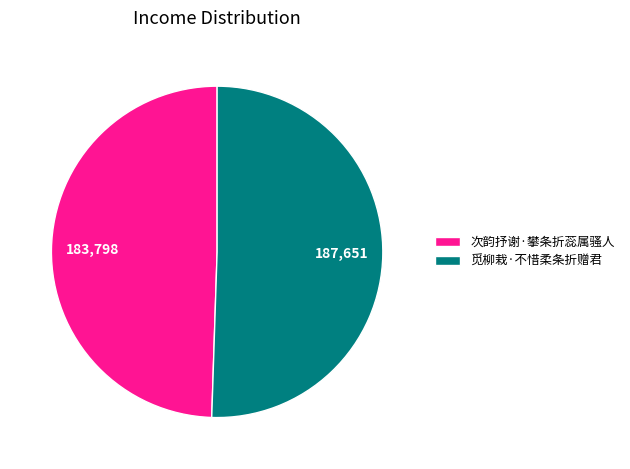

What is the ratio of the value at 次韵抒谢·攀条折蕊属骚人 to the value at 觅柳栽·不惜柔条折赠君?

1.0